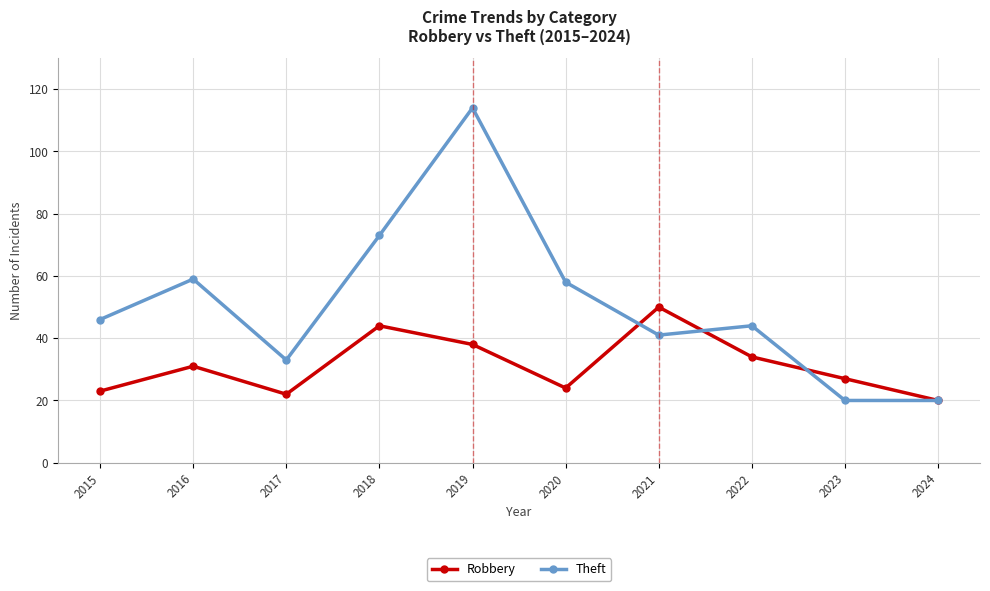

In Robbery, how many points are higher than both neighbors (excluding endpoints)?

3